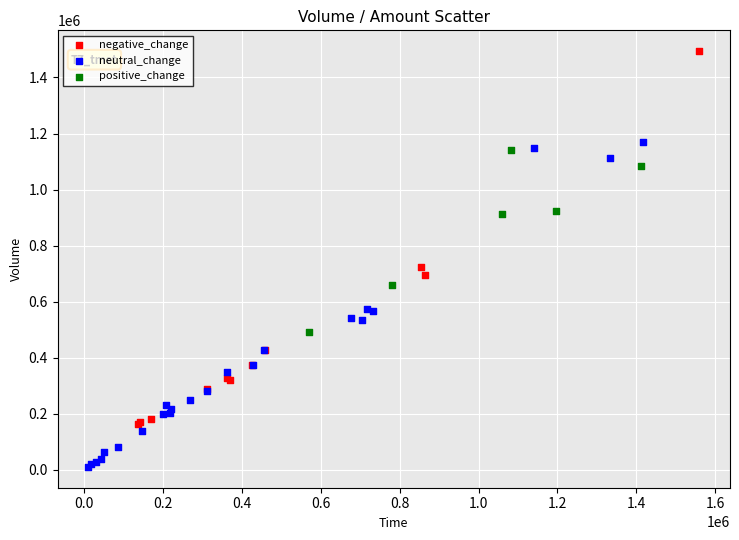

Which series has the largest Y range (max minus min)?

negative_change